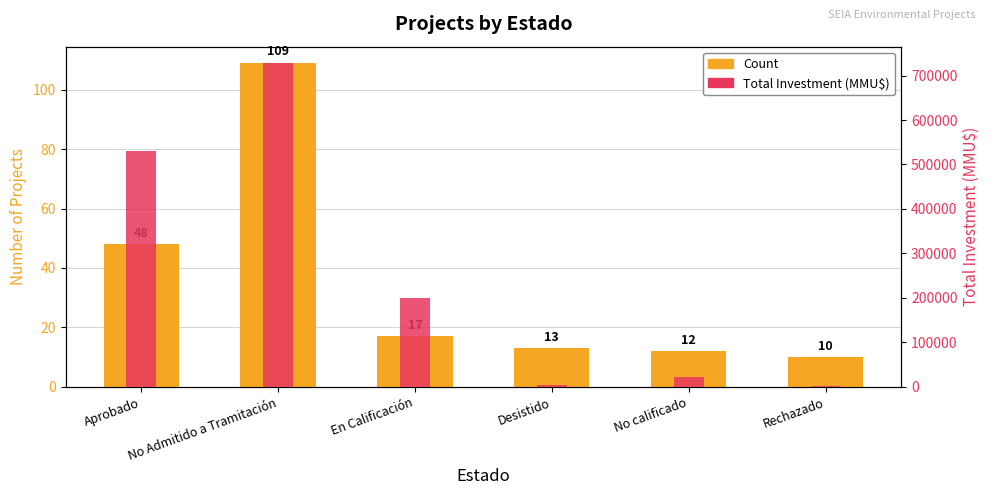

Reading right to left, what are all the values shown in this chart?

Count: 10	12	13	17	109	48
Total Investment (MMU$): 2500	22800	4200	200000	728440	531180